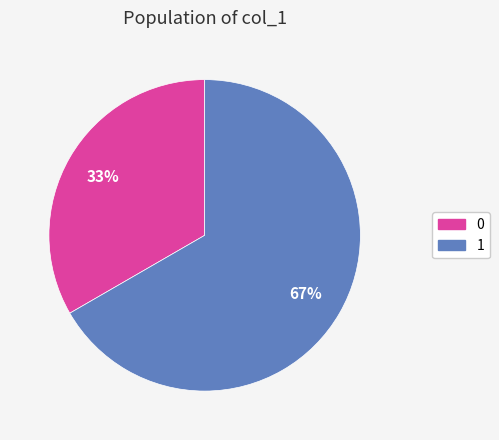

Is the sum of 1 and 0 greater than half?

Yes